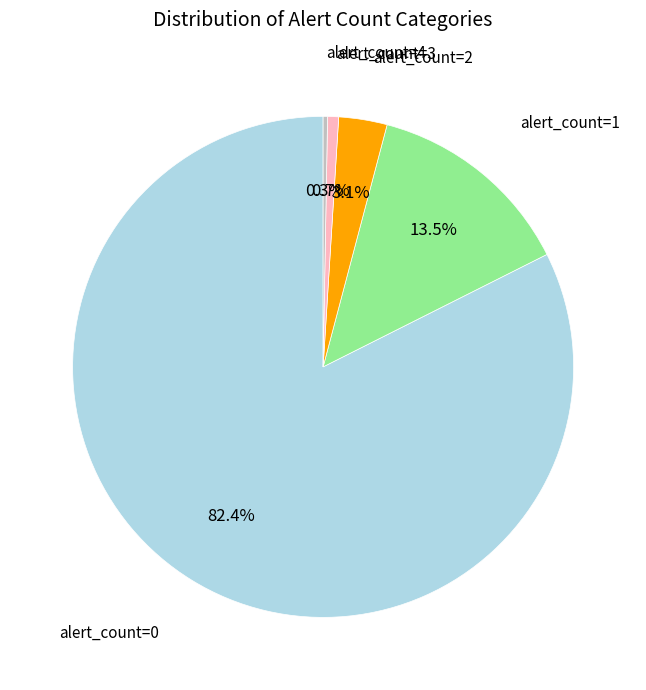

Is there a majority slice in this chart?

Yes